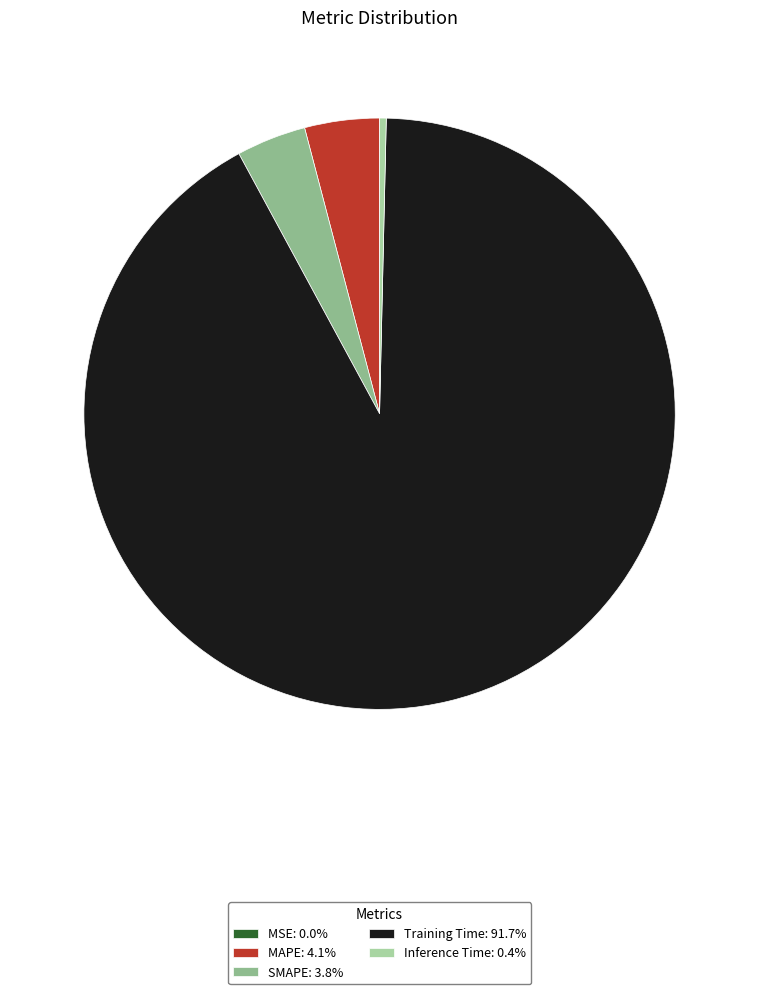

Is the sum of Inference Time: 0.4% and SMAPE: 3.8% greater than half?

No